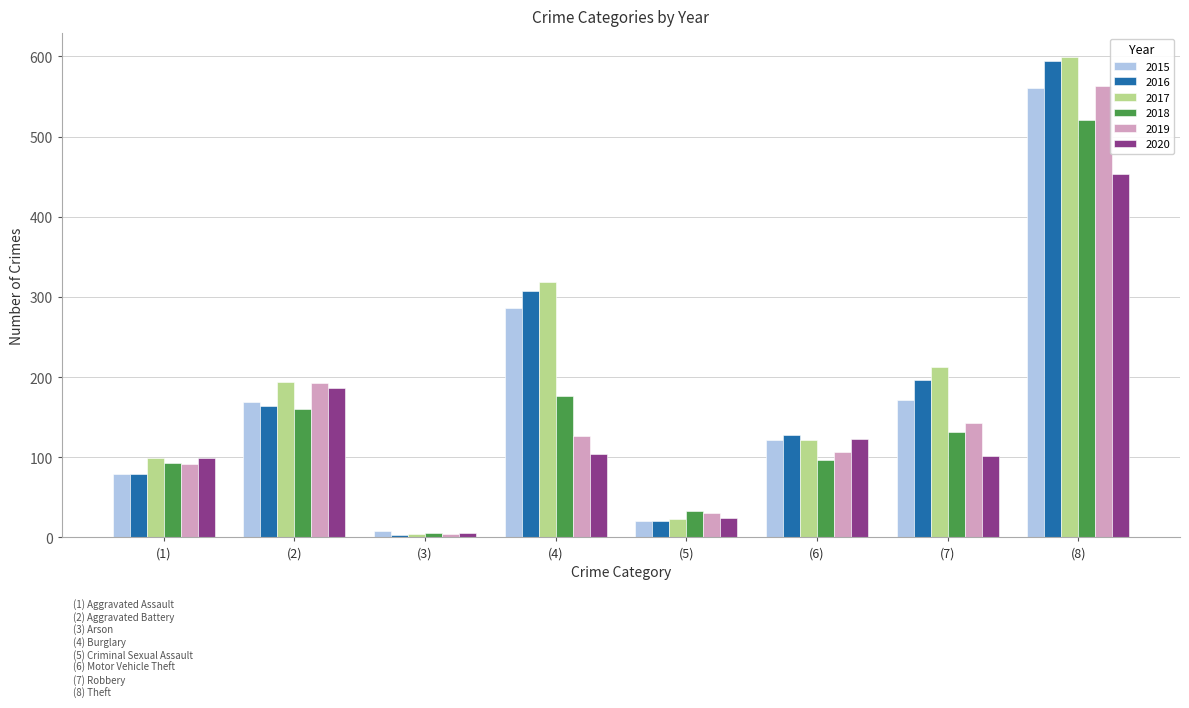

The value of 2020 at (8) is 139. True or false?

False